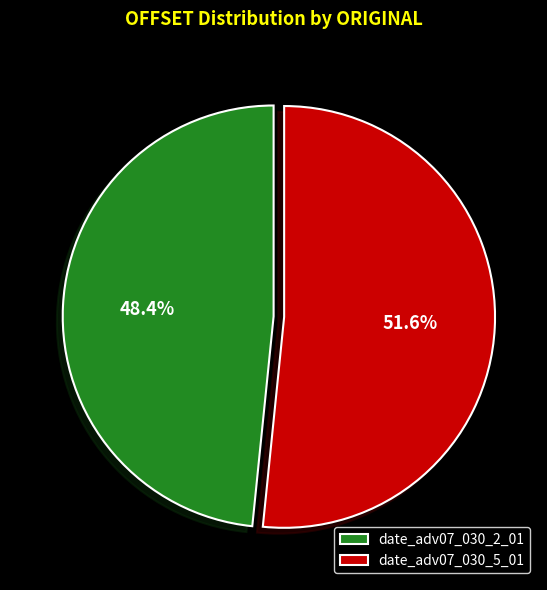

What is the largest slice in the pie chart?

date_adv07_030_5_01